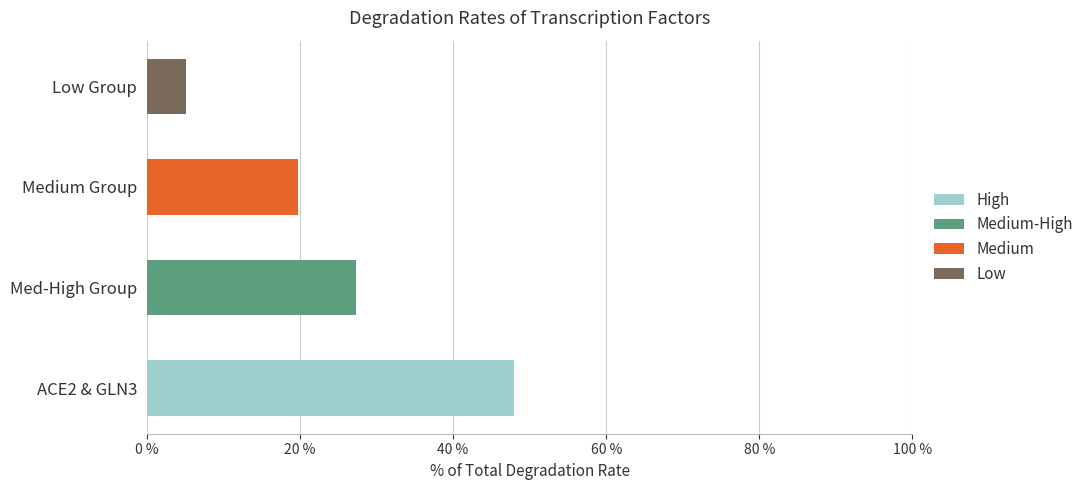

Is it true that High equals 15.0 at Med-High Group?

False